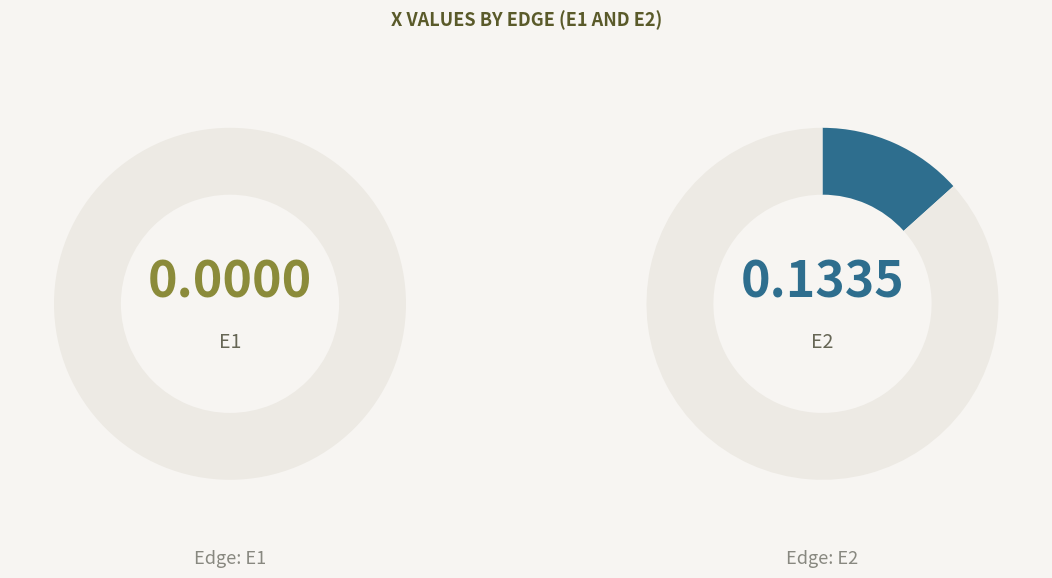

Does E2 represent more than half of the total?

Yes